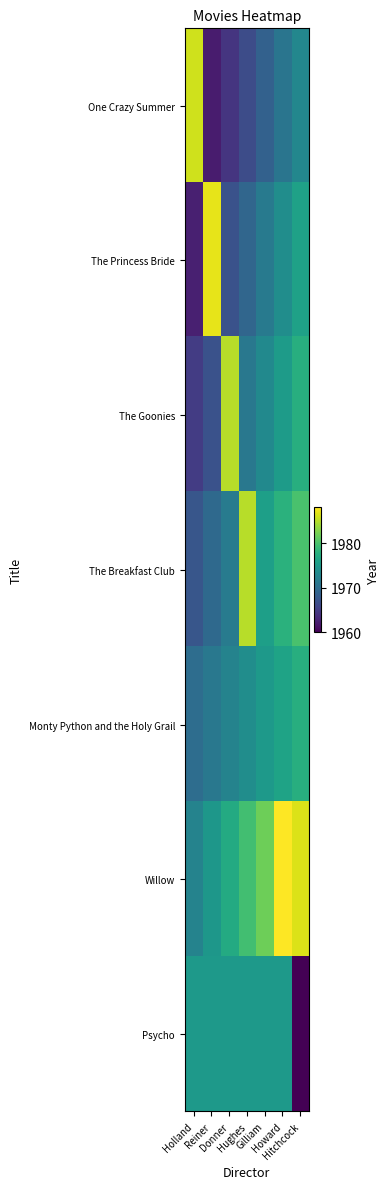

Reading right to left, what are all the values shown in this chart?

One Crazy Summer: Hitchcock=1973.0	Howard=1970.8	Gilliam=1968.7	Hughes=1966.5	Donner=1964.3	Reiner=1962.2	Holland=1986.0
The Princess Bride: Hitchcock=1976.0	Howard=1973.8	Gilliam=1971.5	Hughes=1969.2	Donner=1967.0	Reiner=1987.0	Holland=1962.5
The Goonies: Hitchcock=1977.5	Howard=1975.4	Gilliam=1973.3	Hughes=1971.2	Donner=1985.0	Reiner=1967.1	Holland=1965.0
The Breakfast Club: Hitchcock=1980.0	Howard=1977.9	Gilliam=1975.8	Hughes=1985.0	Donner=1971.7	Reiner=1969.6	Holland=1967.5
Monty Python and the Holy Grail: Hitchcock=1977.5	Howard=1976.2	Gilliam=1975.0	Hughes=1973.8	Donner=1972.5	Reiner=1971.2	Holland=1970.0
Willow: Hitchcock=1986.5	Howard=1988.0	Gilliam=1981.8	Hughes=1979.5	Donner=1977.2	Reiner=1974.8	Holland=1972.5
Psycho: Hitchcock=1960.0	Howard=1975.0	Gilliam=1975.0	Hughes=1975.0	Donner=1975.0	Reiner=1975.0	Holland=1975.0